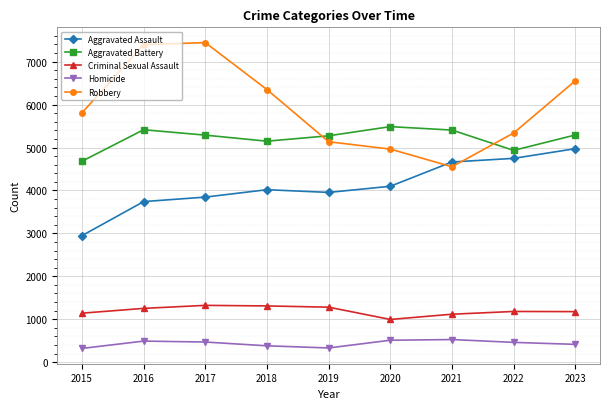

True or false: Aggravated Battery has a value of 5292 at 2023.

True